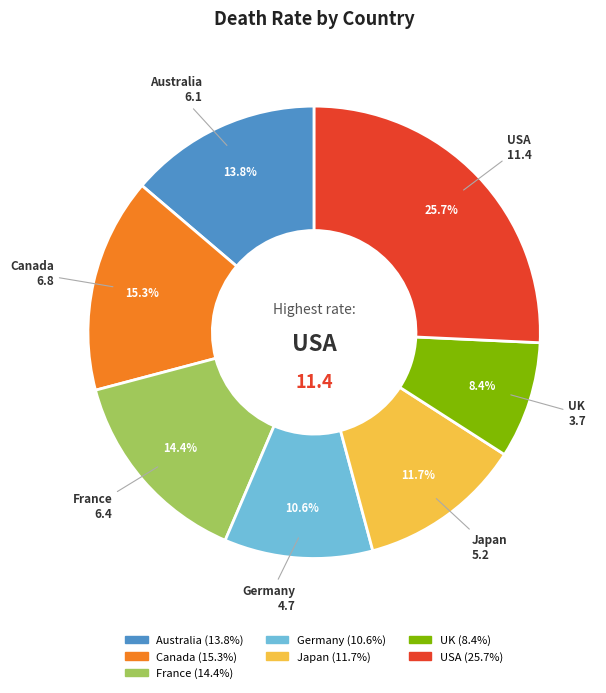

Is it true that UK is 8% of the pie?

True